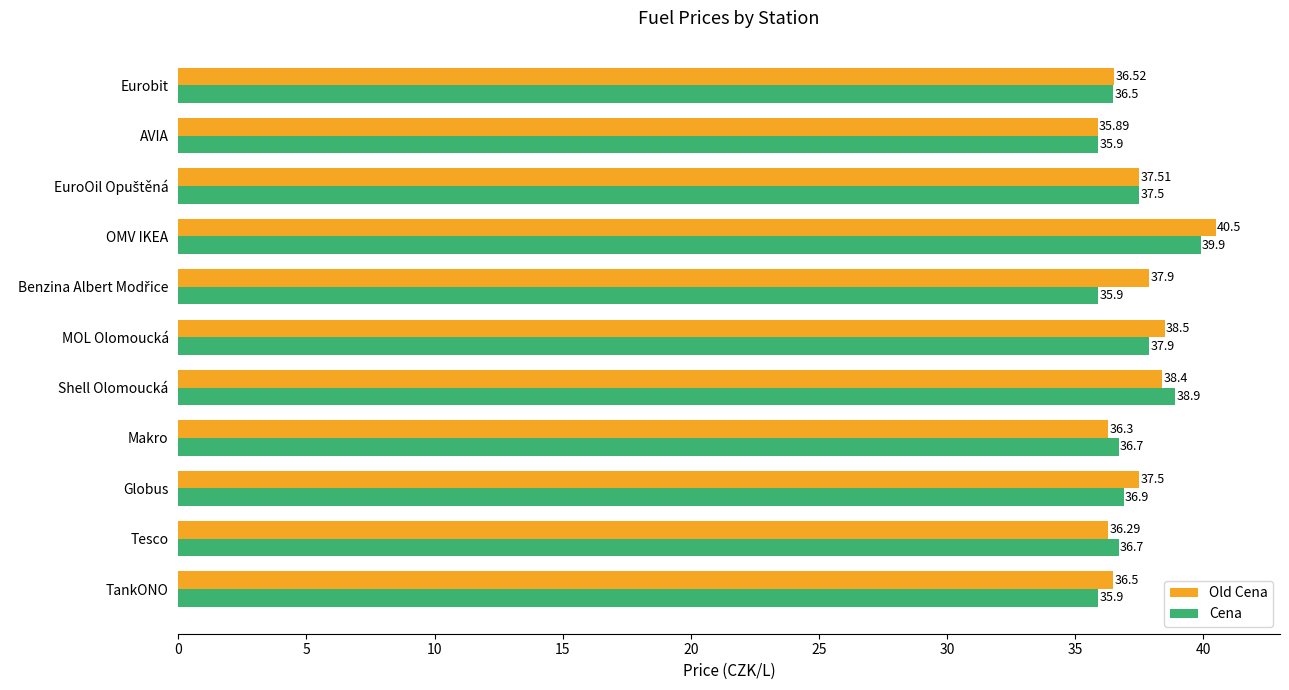

List the series in order of their peak value, highest first.

Old Cena, Cena